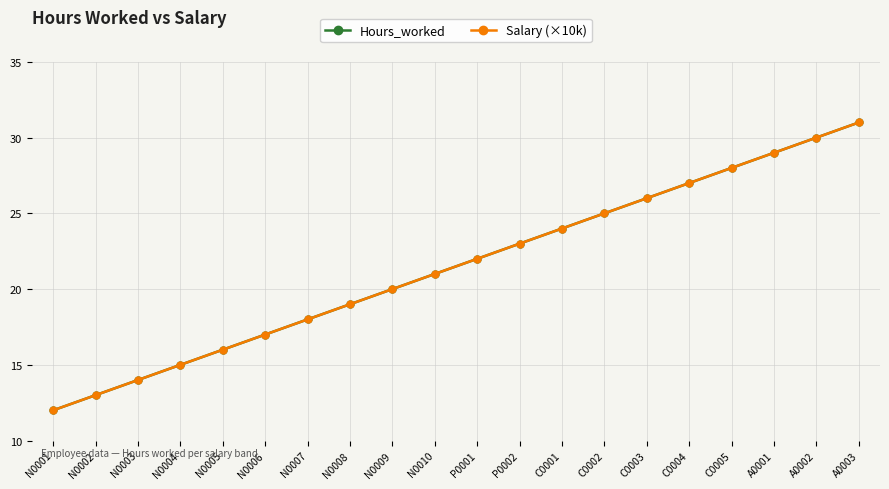

Does the chart have visible grid lines?

Yes